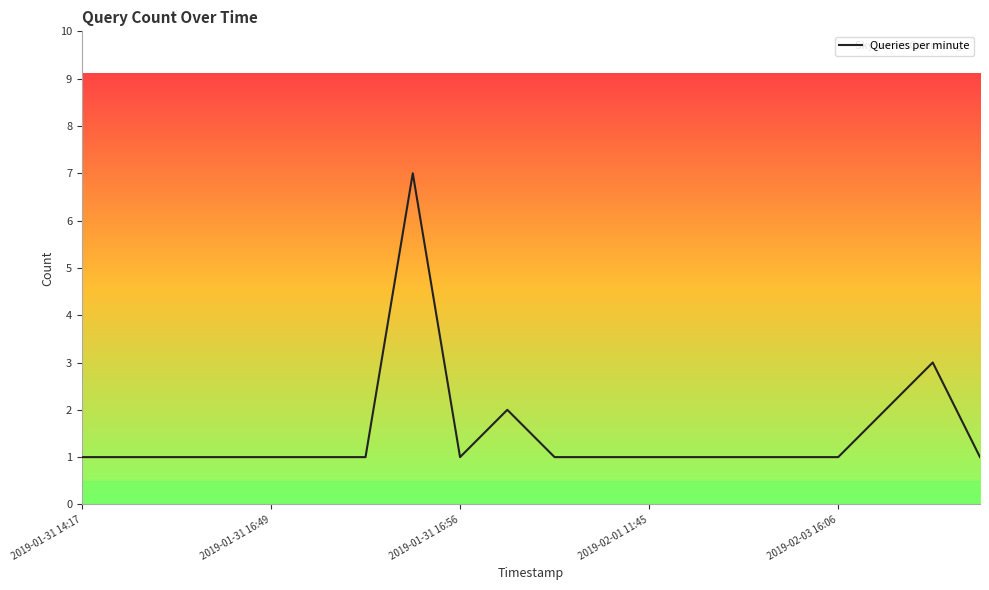

What is the difference between the maximum and minimum values?

6